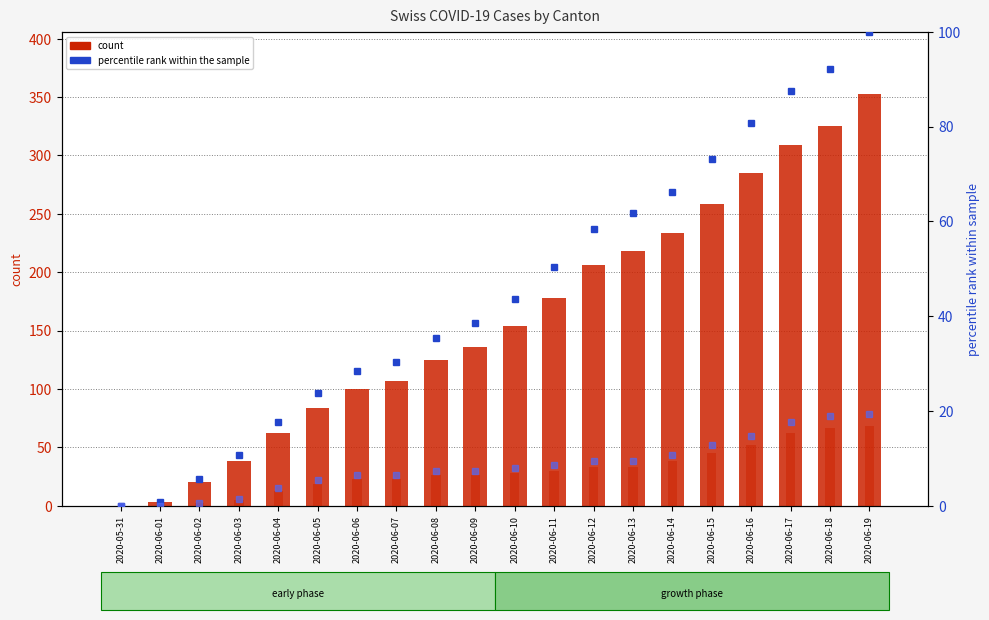

What is the total value across all series at 2020-06-02?

28.2